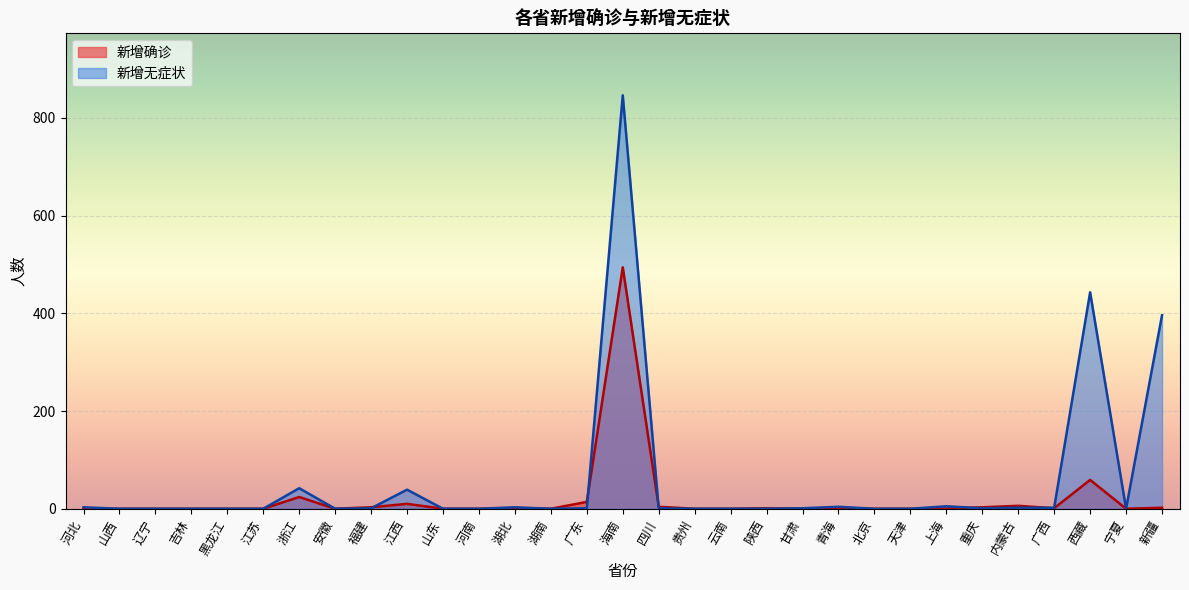

Between 浙江 and 宁夏, which is larger?

浙江